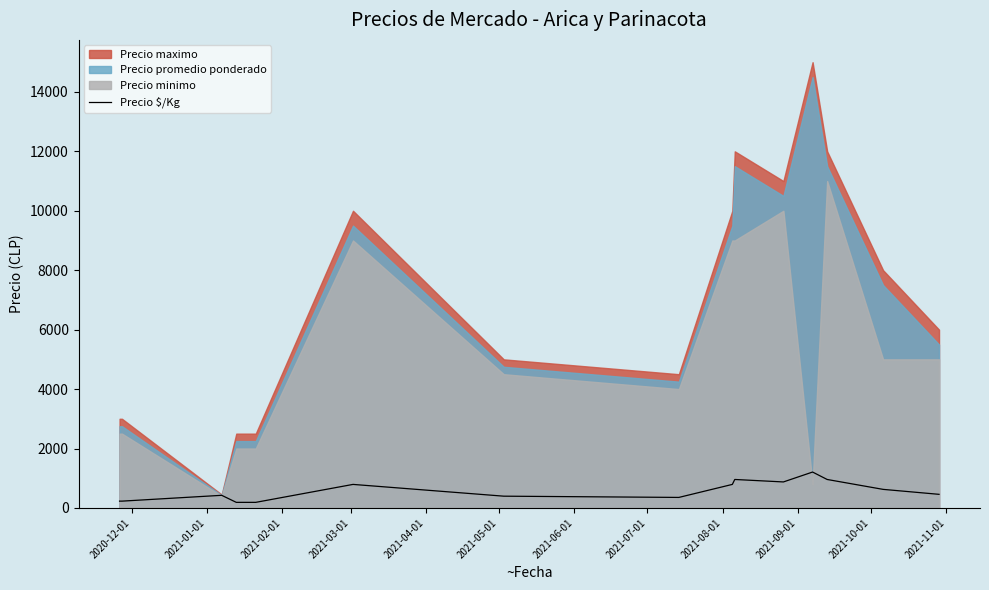

How many values are below 458?

7